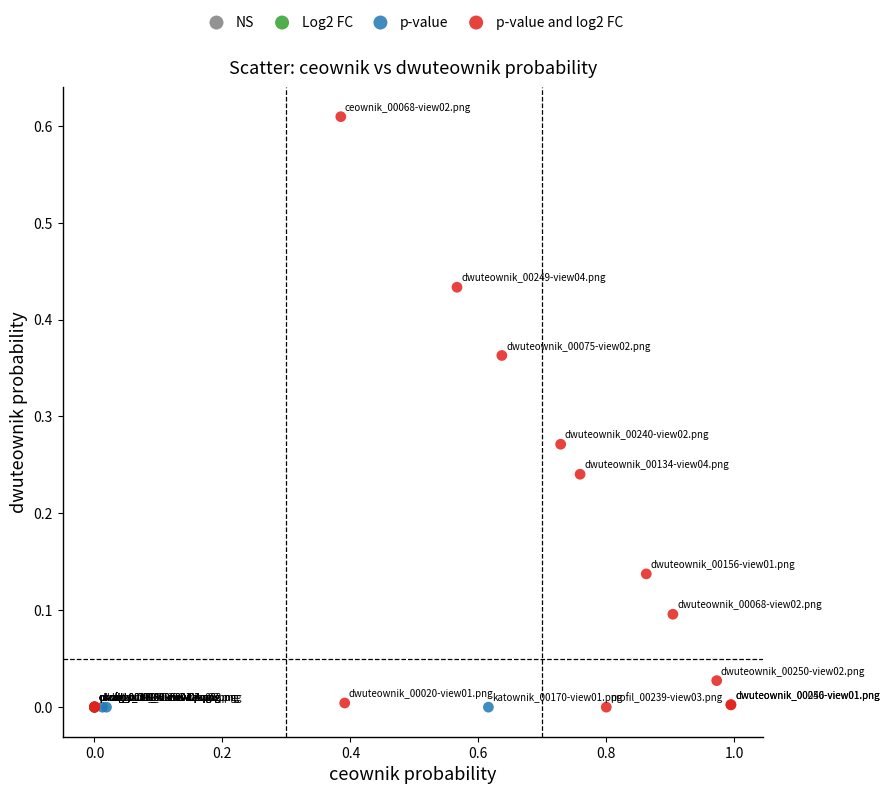

What are all the series names shown in the legend?

NS, Log2 FC, p-value, p-value and log2 FC